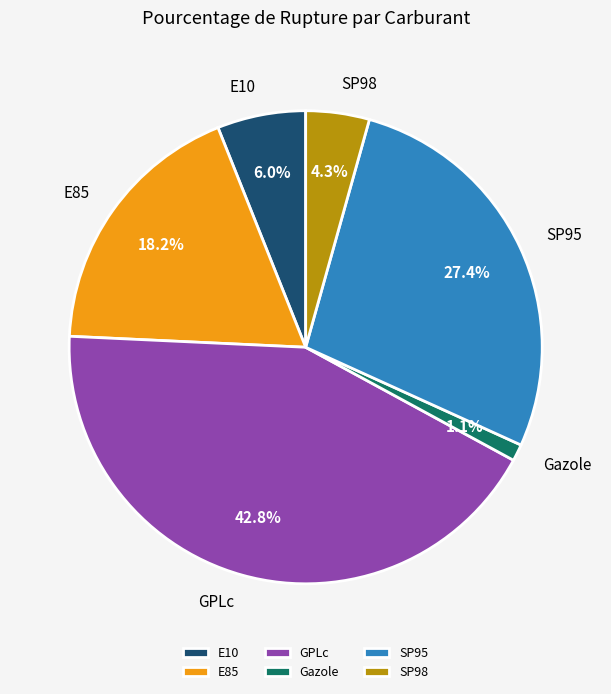

Is there any slice that represents more than half of the pie?

No